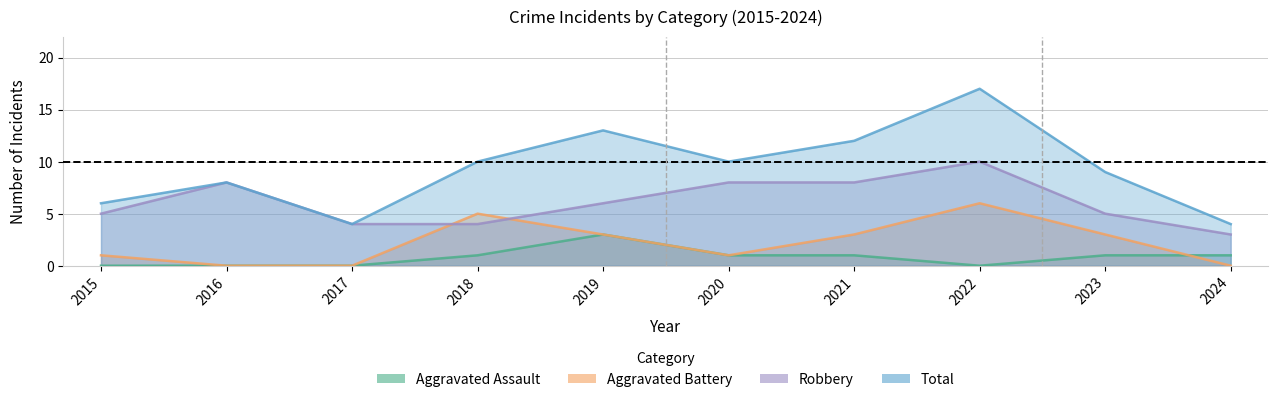

Which series has the largest total across all categories?

Total